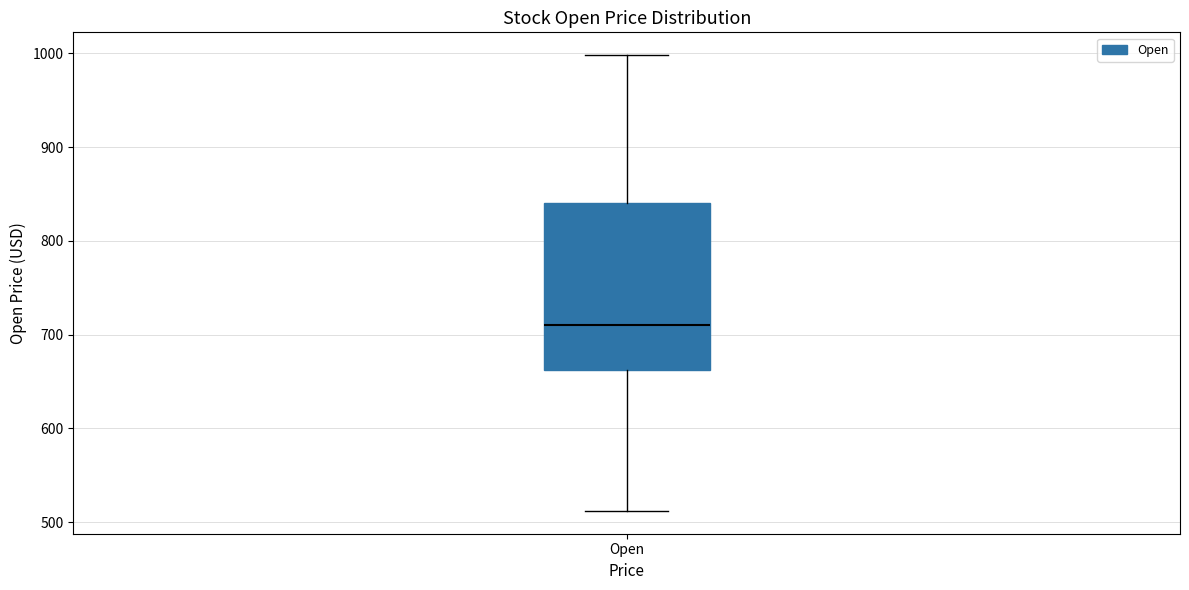

Transcribe this box plot: give where the median line is, the range the box spans, and where the two whiskers end, as read against the y-axis. The values are not printed on the chart, so give them approximately, as read against the axis.

median 710, box 660 to 840, whiskers 510 to 1000